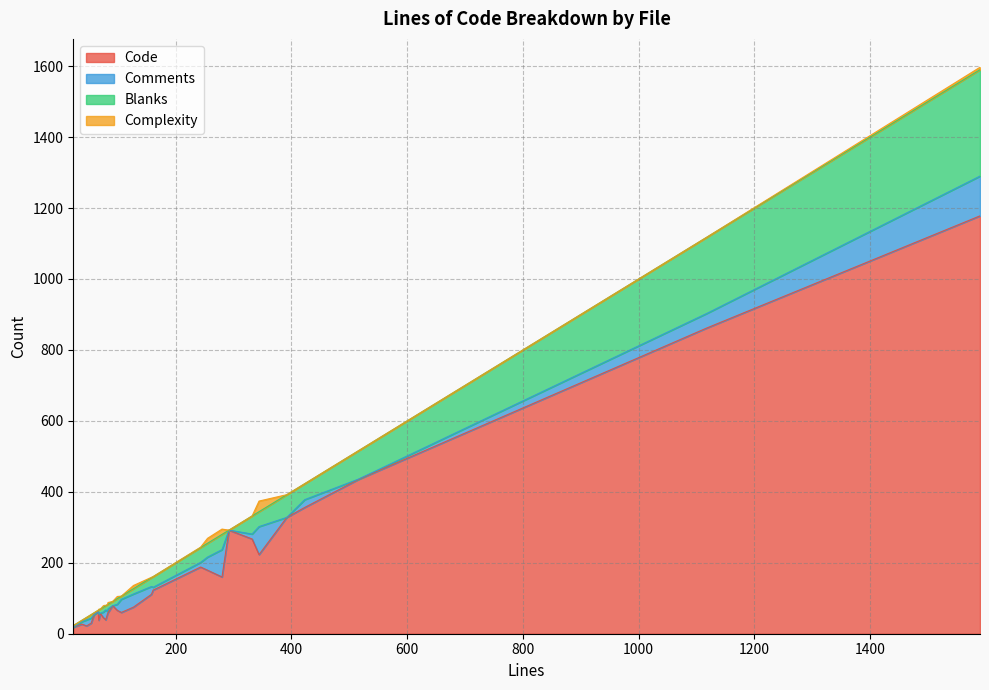

What is the highest value of the Code series?

1178